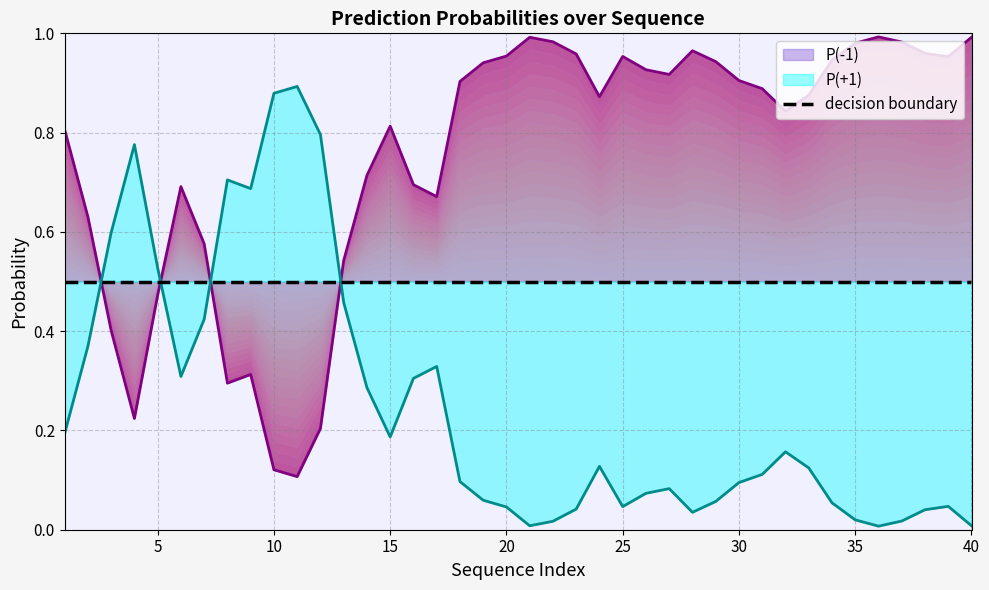

What is the maximum value for P(-1)?

1.0